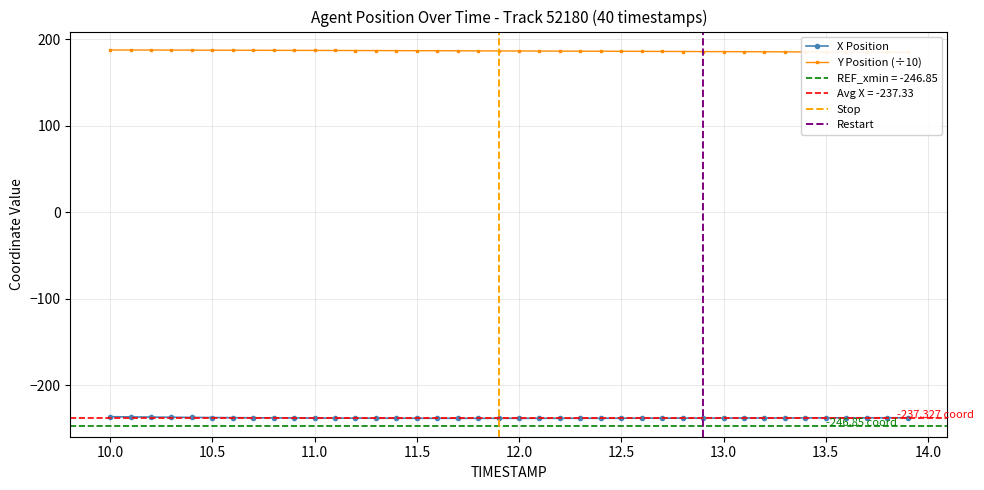

What is the approximate value of X at 10.0?

-236.1